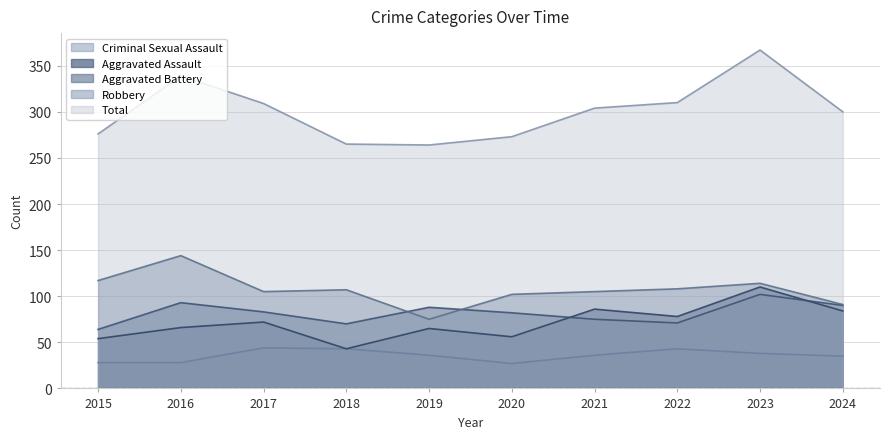

True or false: Robbery has a value of 39 at 2018.

False